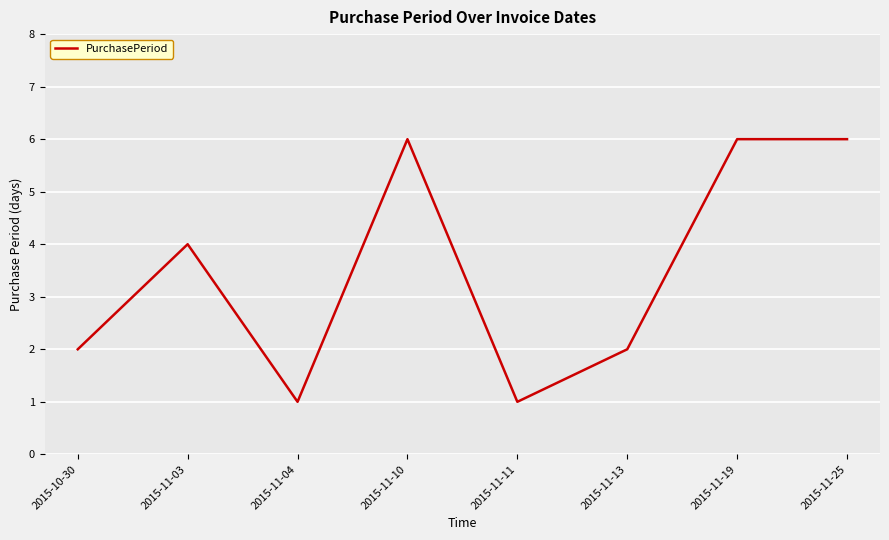

What is the smallest value displayed?

1